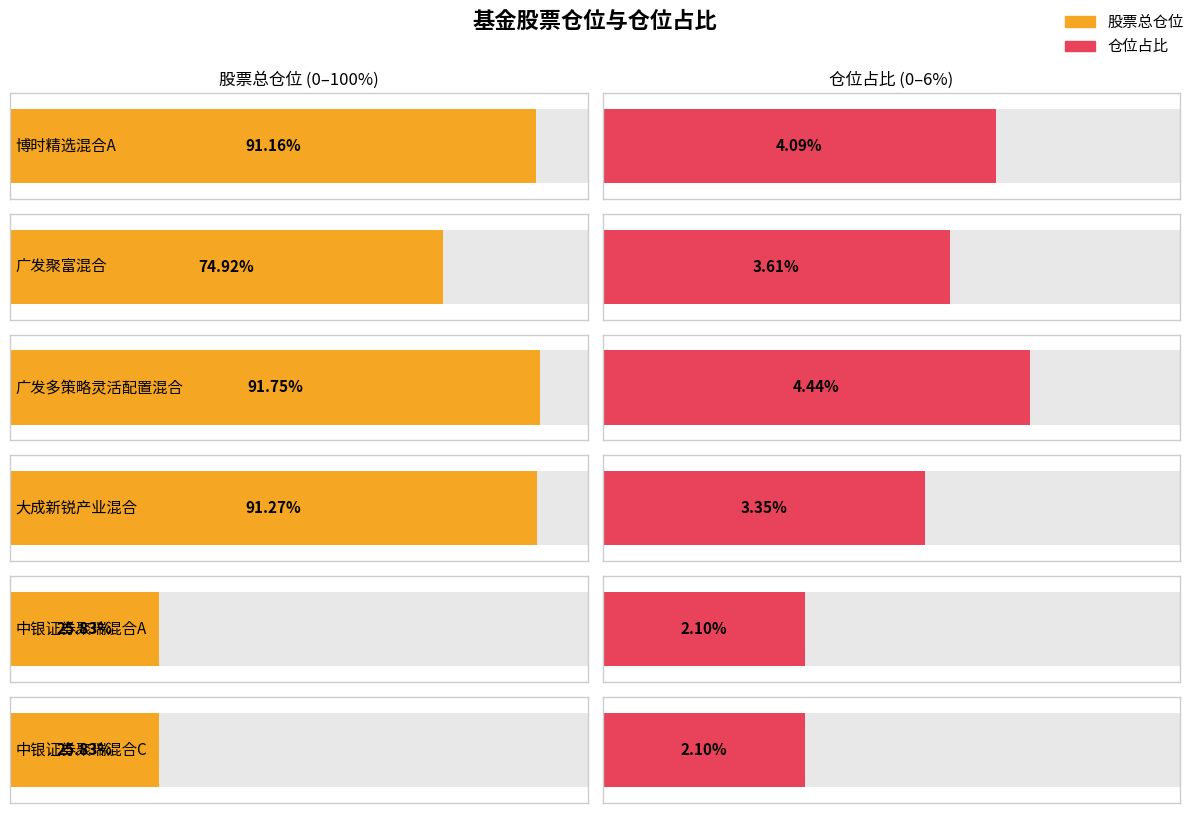

Where is 仓位占比 nearest to the value 3?

大成新锐产业混合